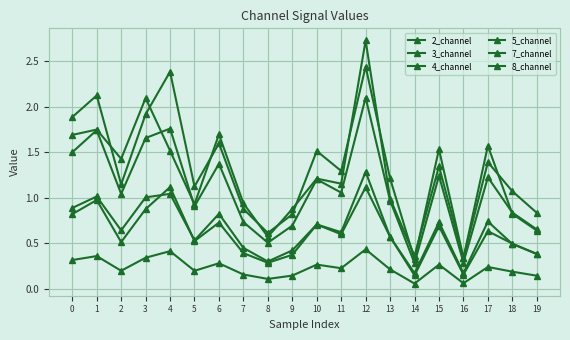

What is the minimum value for 7_channel?

0.3